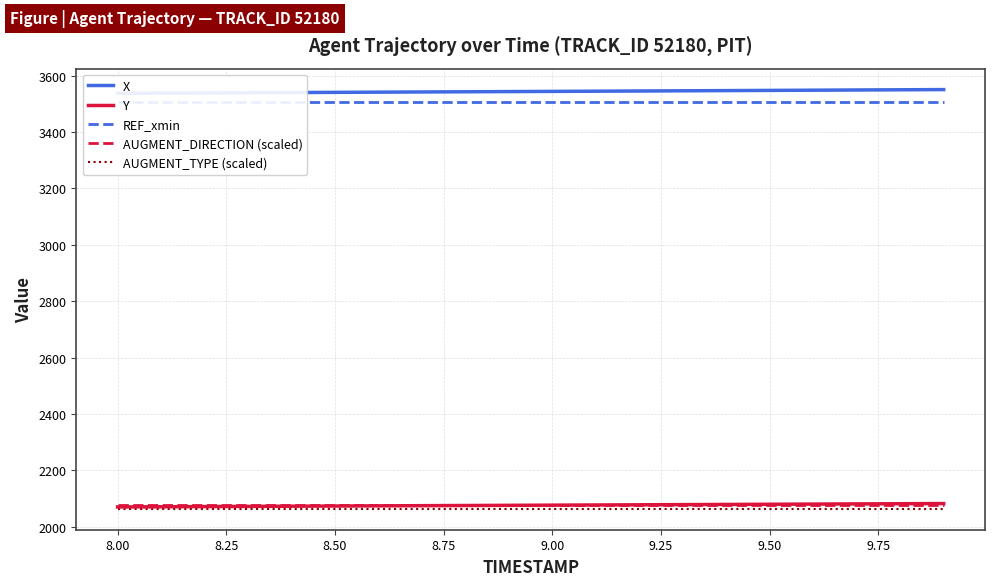

How many data points in X are less than 3544?

9